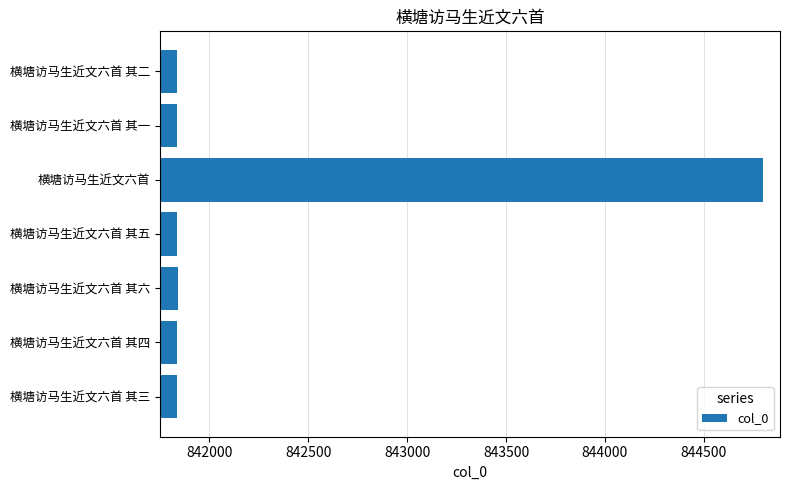

True or false: the data shows 841838 at 横塘访马生近文六首 其五.

True